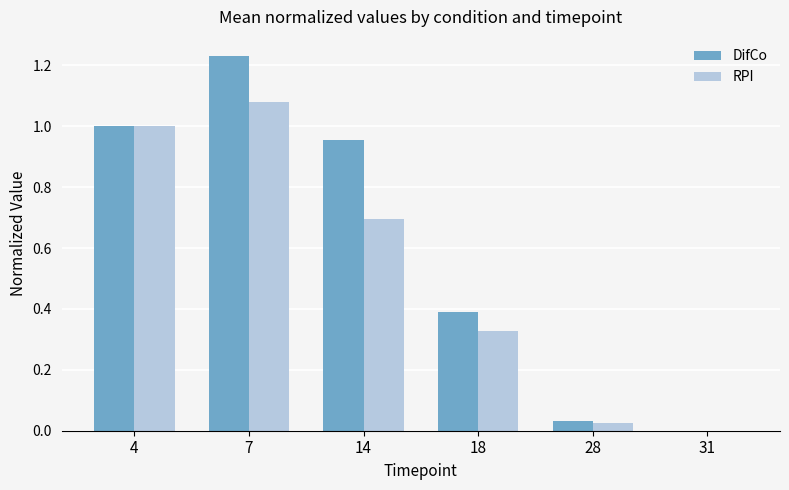

The RPI series shows 0.0 at 28. True or false?

True